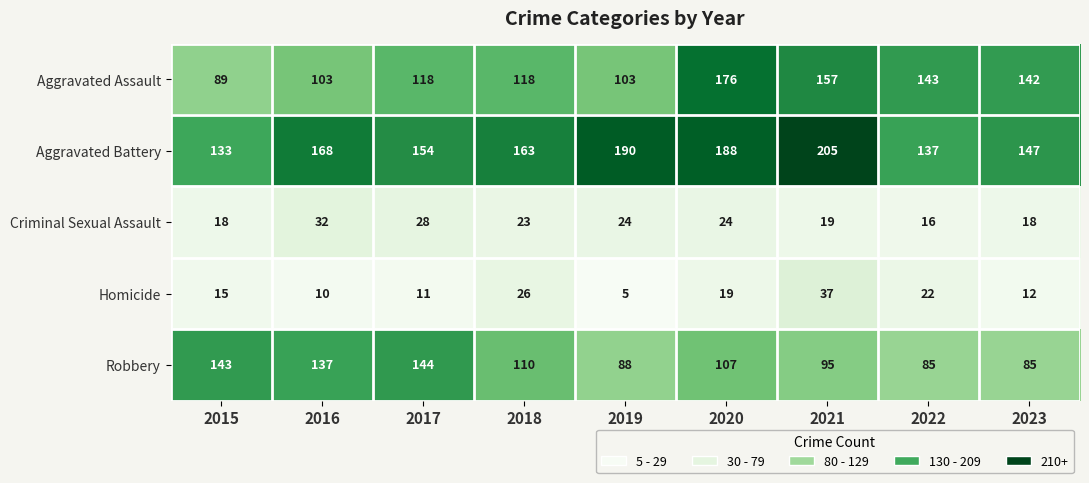

Rank the series by their maximum value, from highest to lowest.

Aggravated Battery, Aggravated Assault, Robbery, Homicide, Criminal Sexual Assault